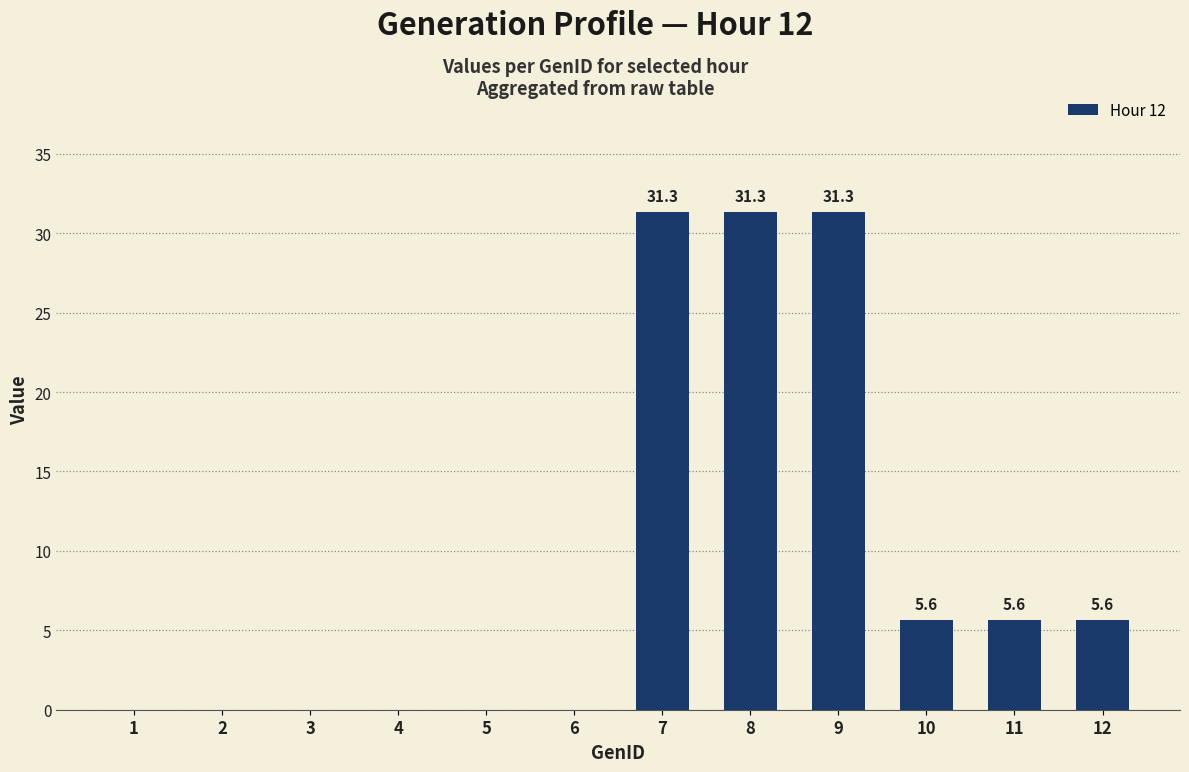

Reading left to right, what are all the values shown in this chart?

0.0	0.0	0.0	0.0	0.0	0.0	31.3	31.3	31.3	5.6	5.6	5.6